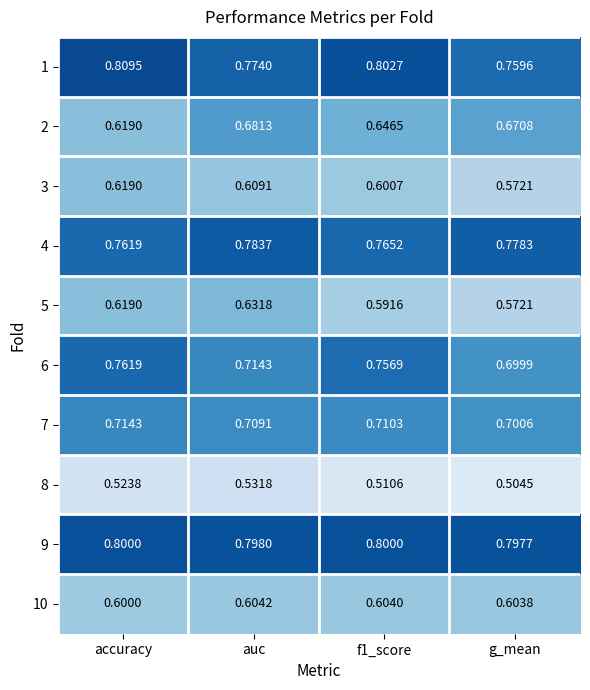

How many distinct data groups are displayed?

10